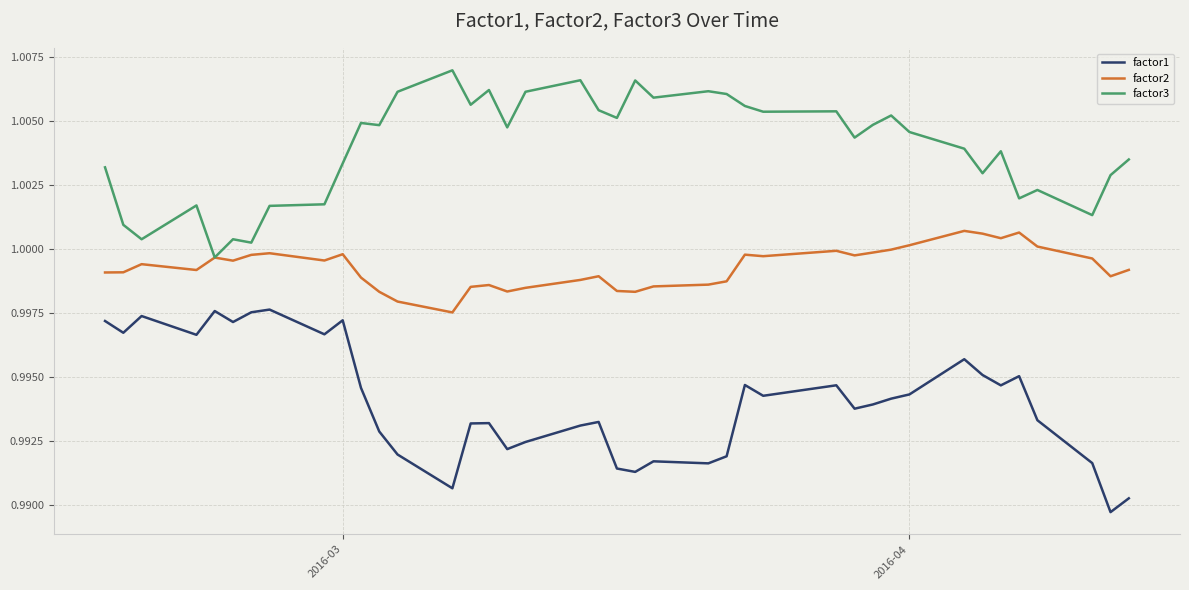

Rank the series by their maximum value, from lowest to highest.

factor1, factor2, factor3